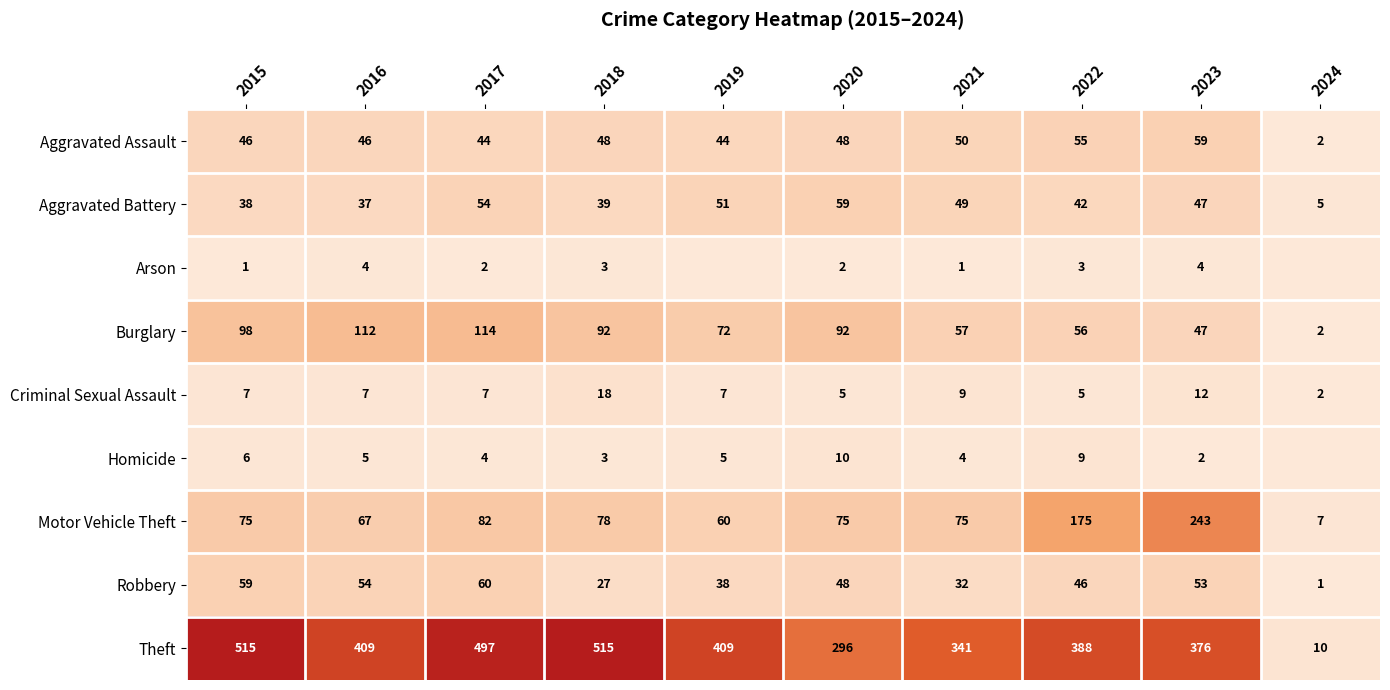

Which category has the lowest value across all series?

2019